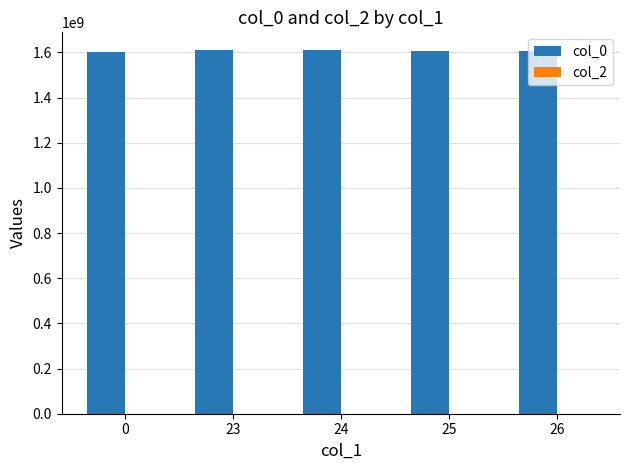

What is the sum of the values at 0 and 25?

3210477321